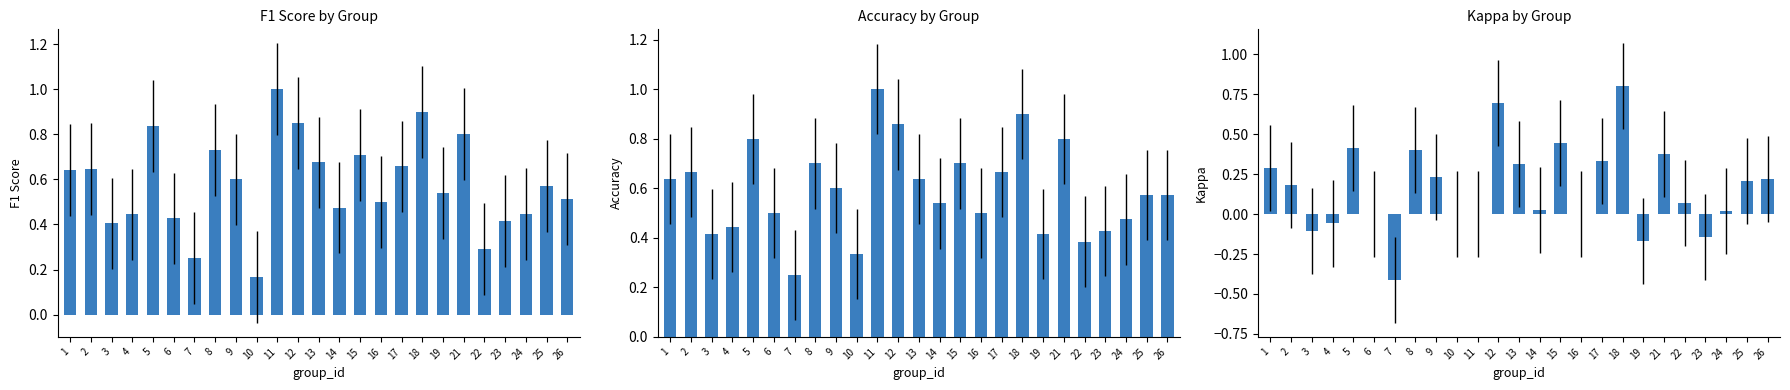

What is the approximate value of accuracy at 12?

0.9